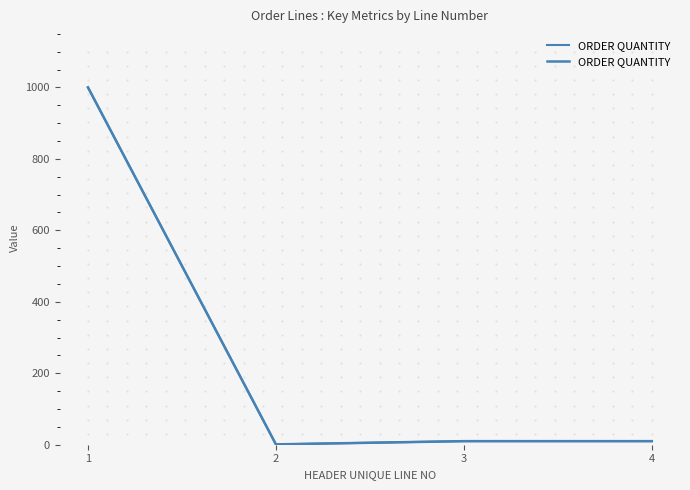

What is the change in value from 1 to 2?

-999